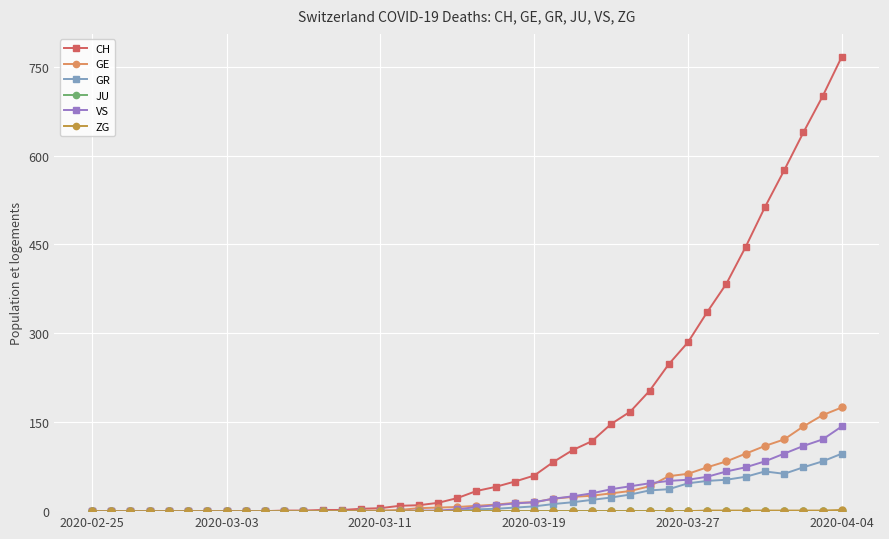

At how many categories does at least one series exceed 235?

10